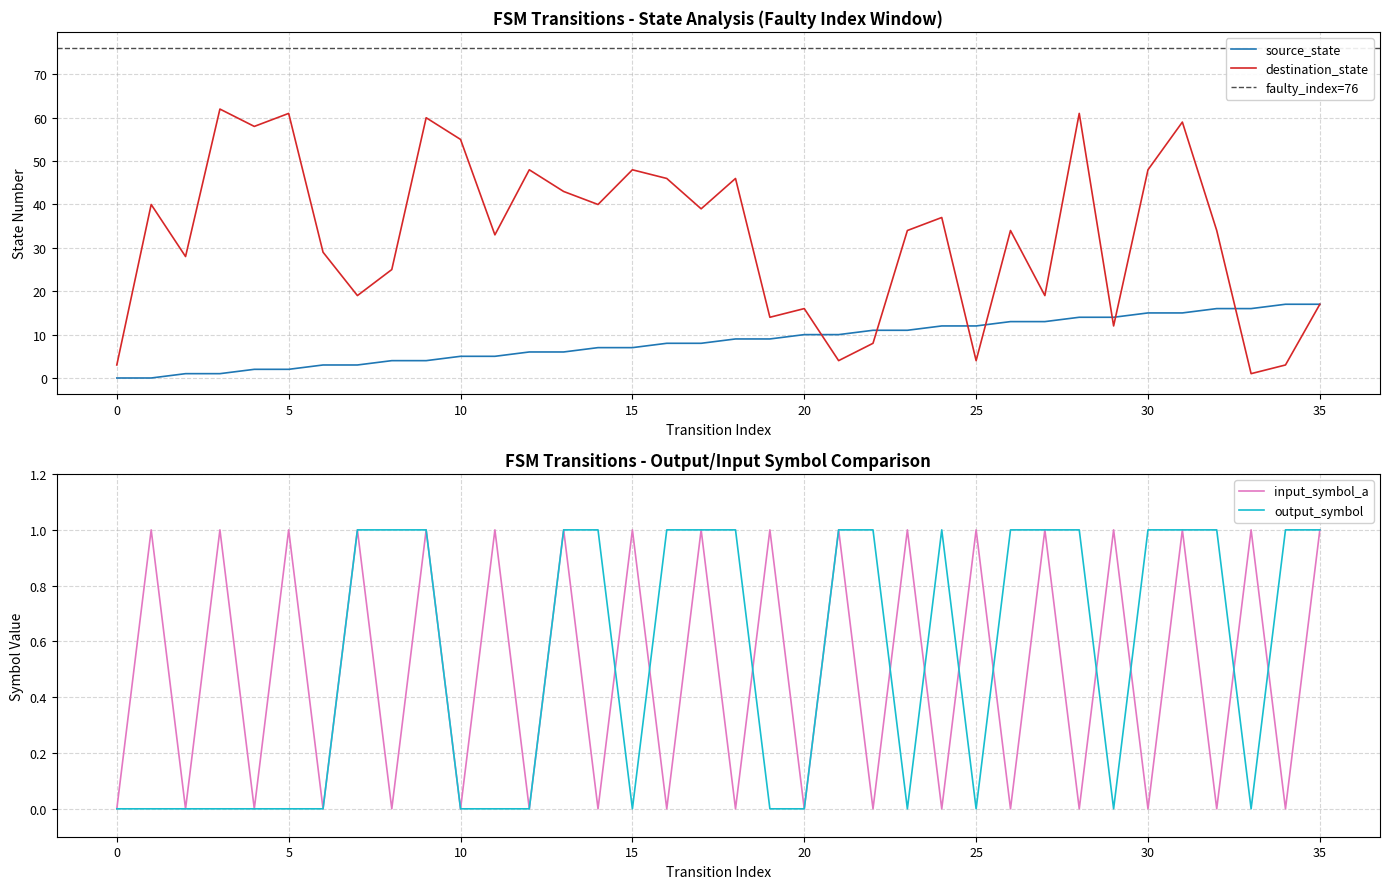

Which series has the widest spread of values?

destination_state